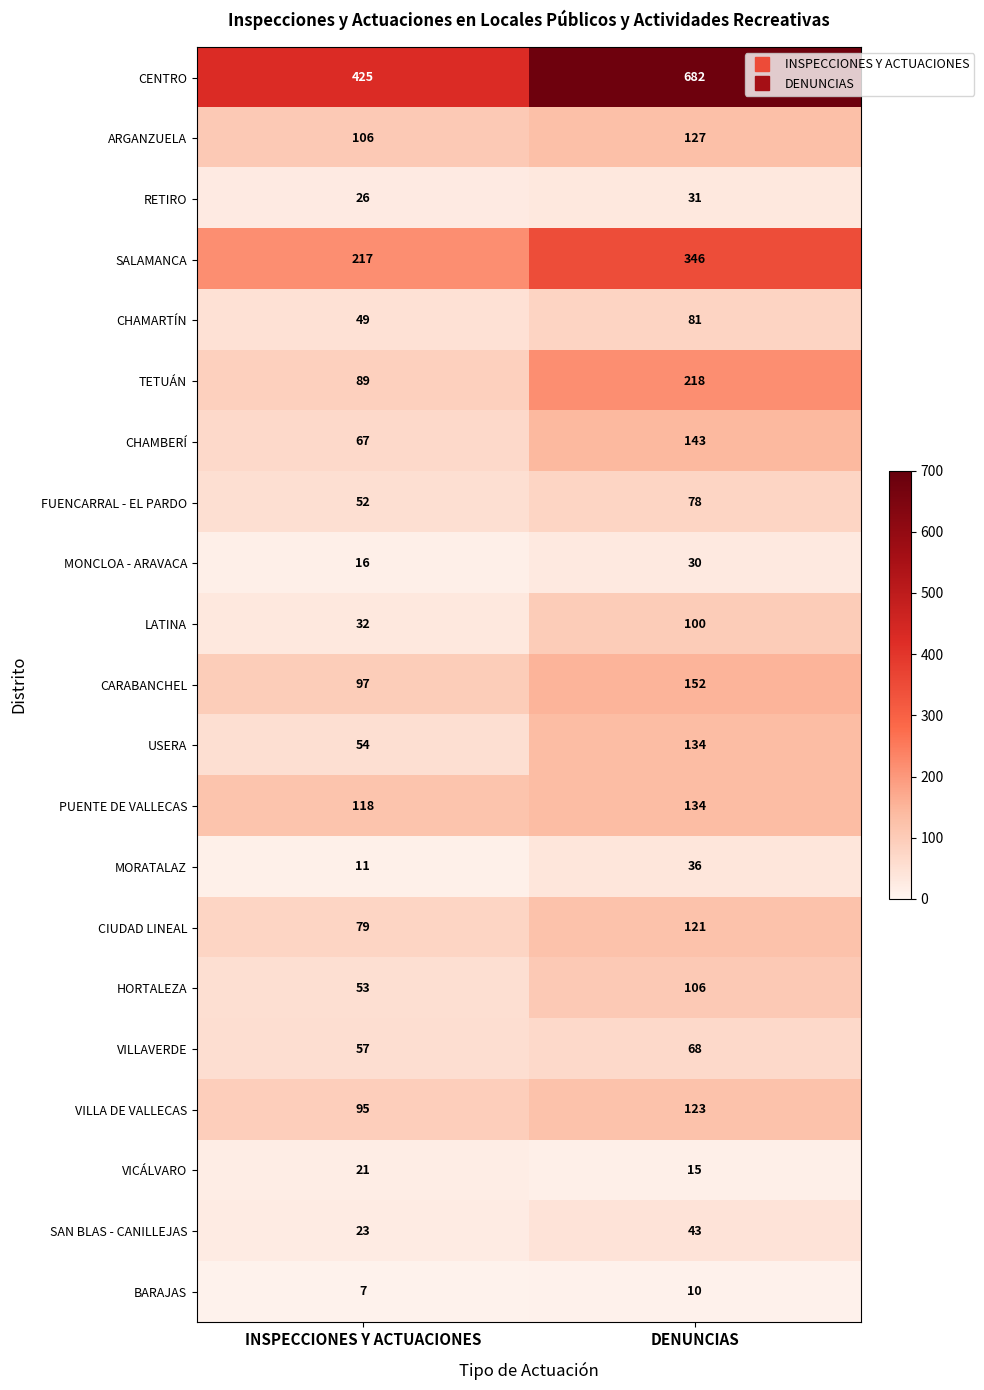

At which label does MORATALAZ reach its minimum?

INSPECCIONES Y ACTUACIONES